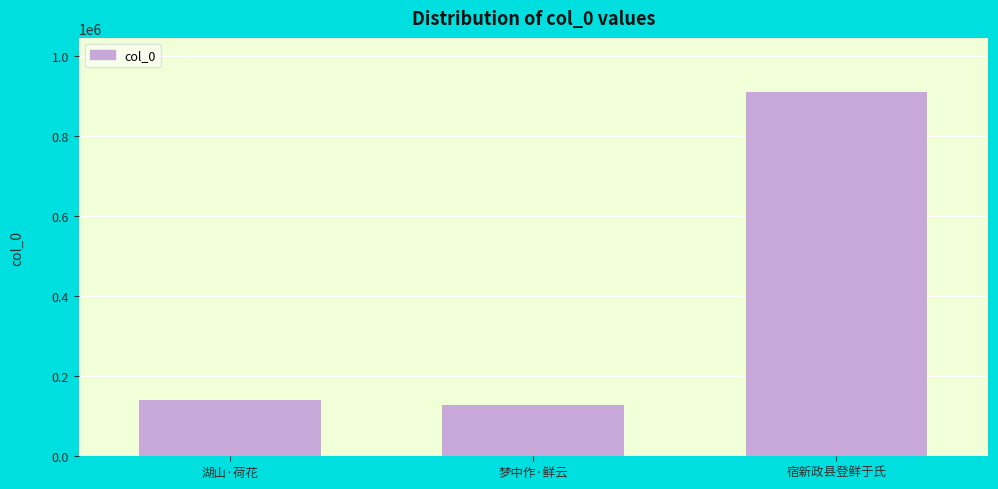

The chart shows a value of 254249 at 湖山·荷花. True or false?

False